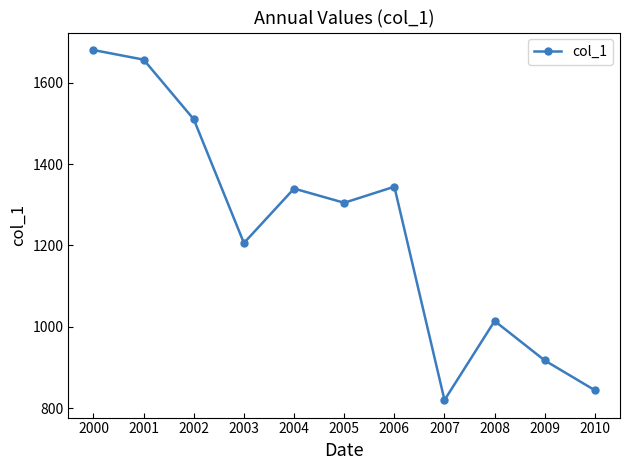

What is the minimum value shown in the chart?

819.6